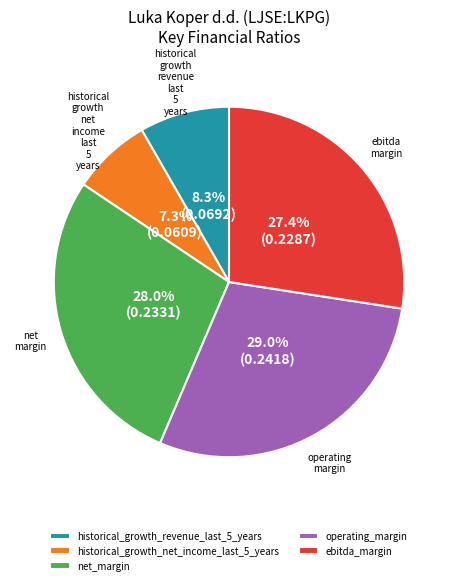

What portion of the pie excludes operating_margin?

71.0%